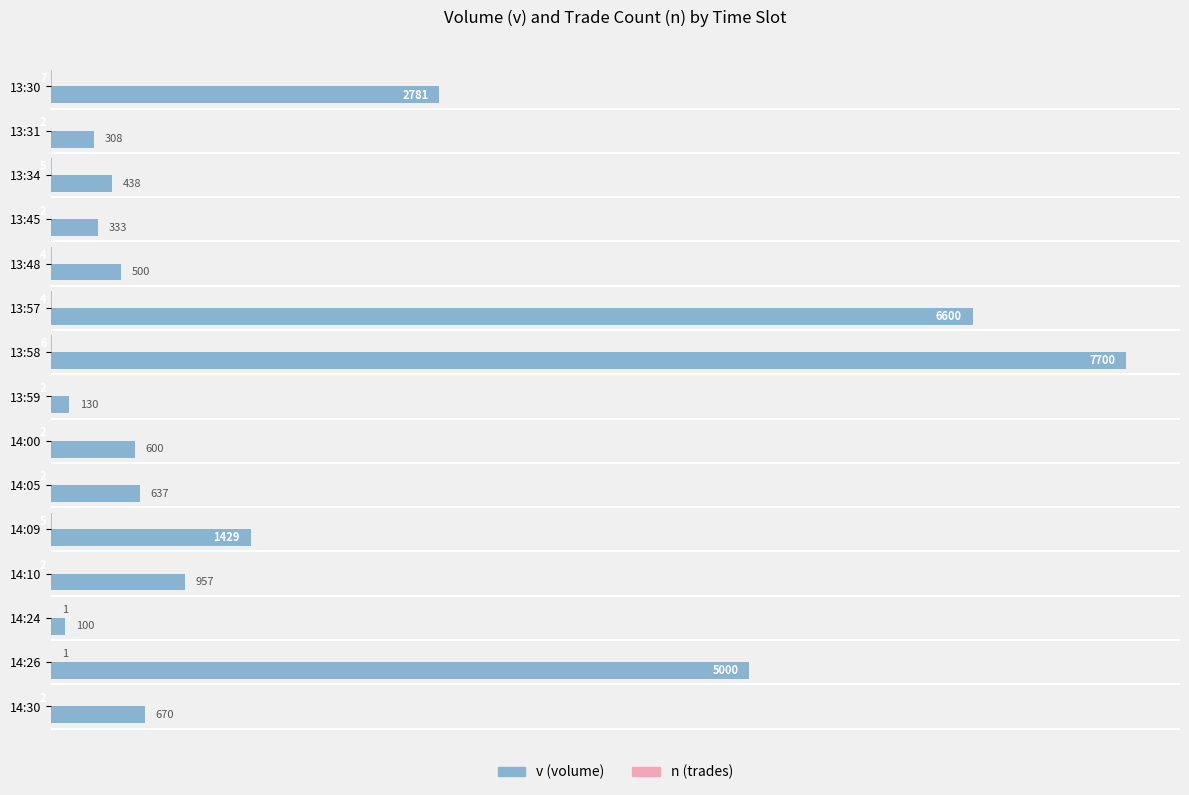

Which category has the highest value in the v (volume) series?

13:58